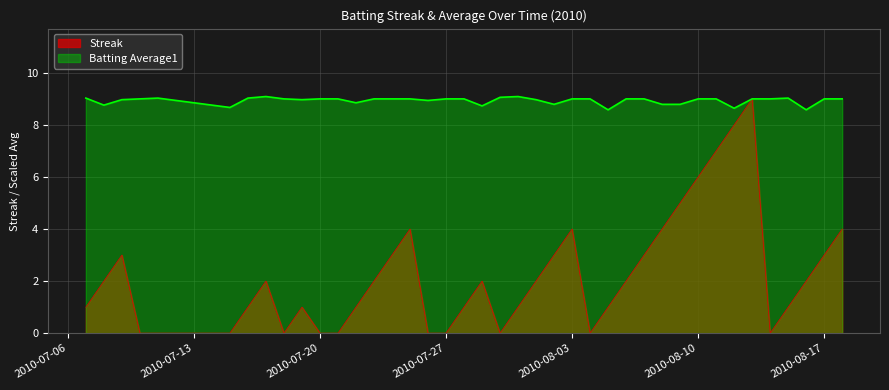

Which series has the largest range (max minus min)?

Streak